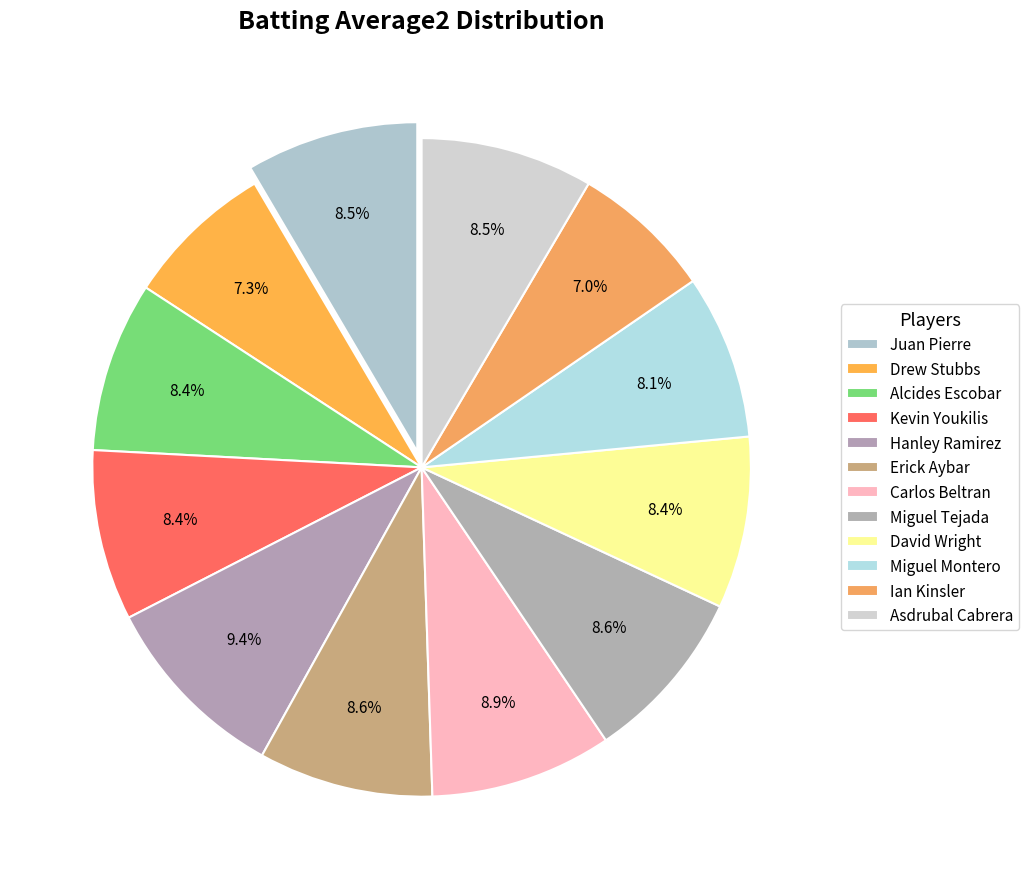

True or false: Juan Pierre accounts for 1% of the total.

False